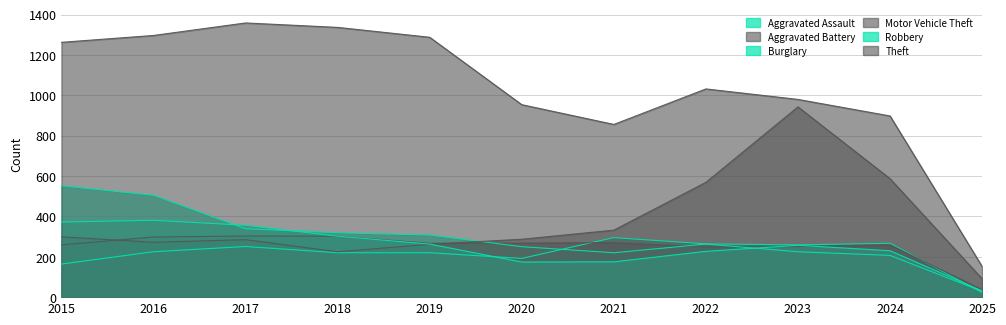

Read the Burglary value at 2016, to the nearest 100.

500